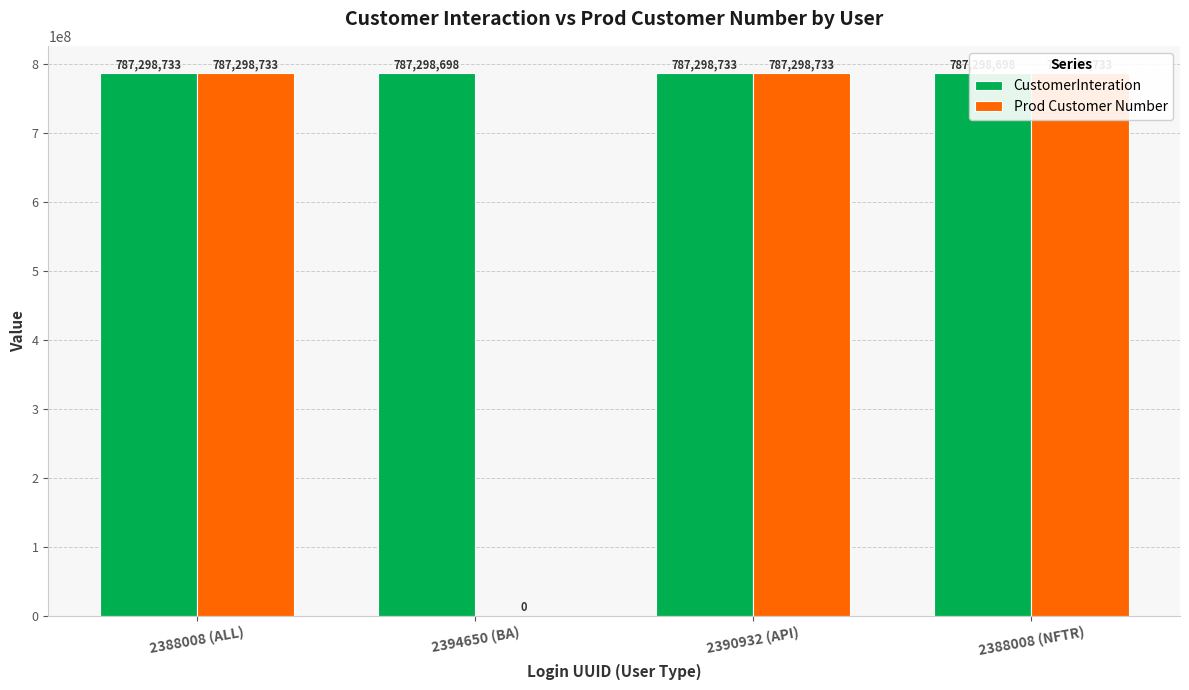

How many bars are there in total?

8